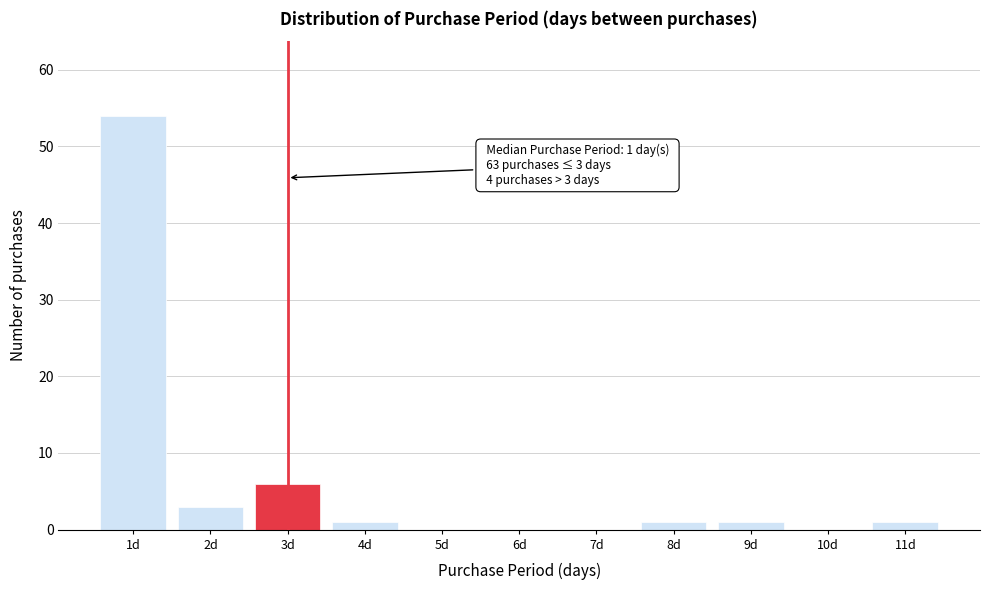

Which range on the x-axis has the tallest bar?

0.5 to 1.5